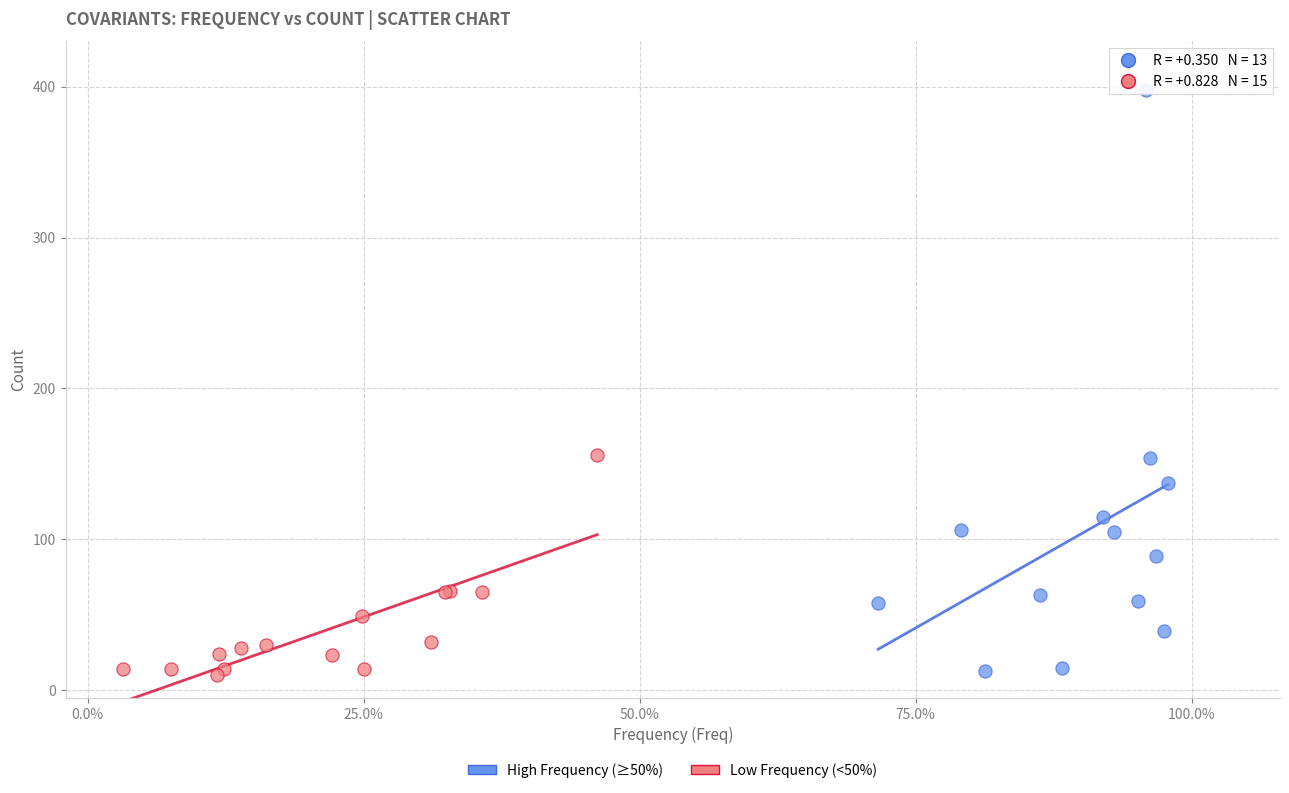

Which series has the widest spread of Y values?

High Frequency (≥50%)